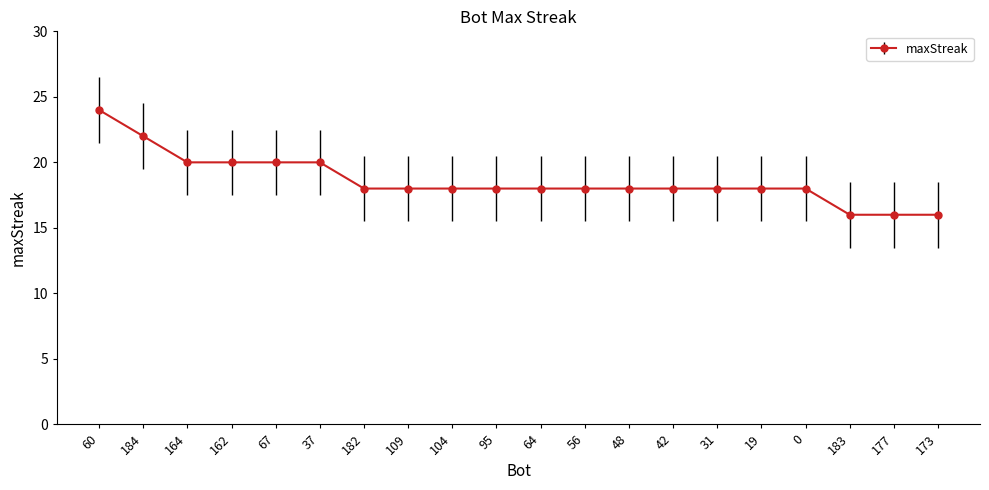

What is the greatest value displayed?

24